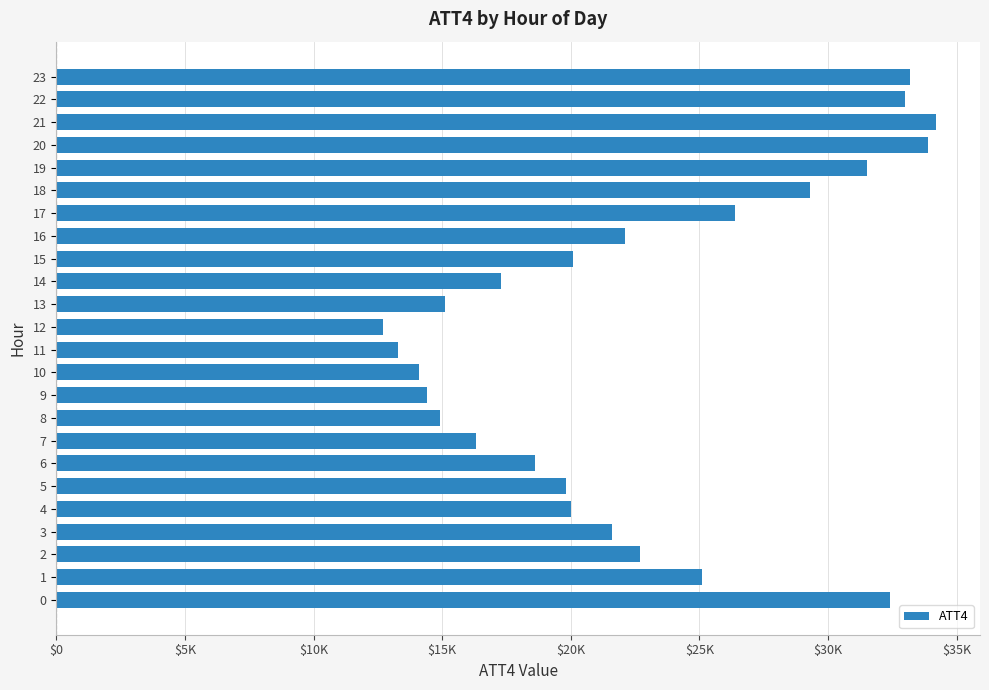

Does the chart contain any negative values?

No